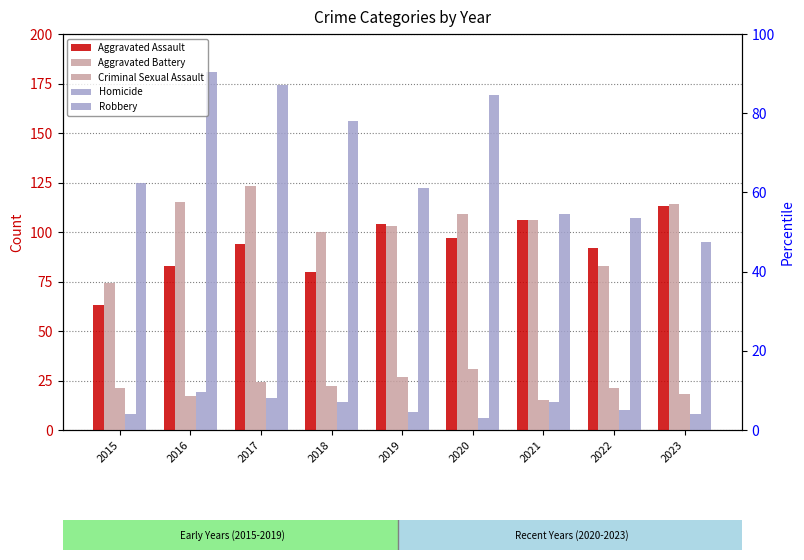

Which category has the highest value in the Aggravated Battery series?

2017